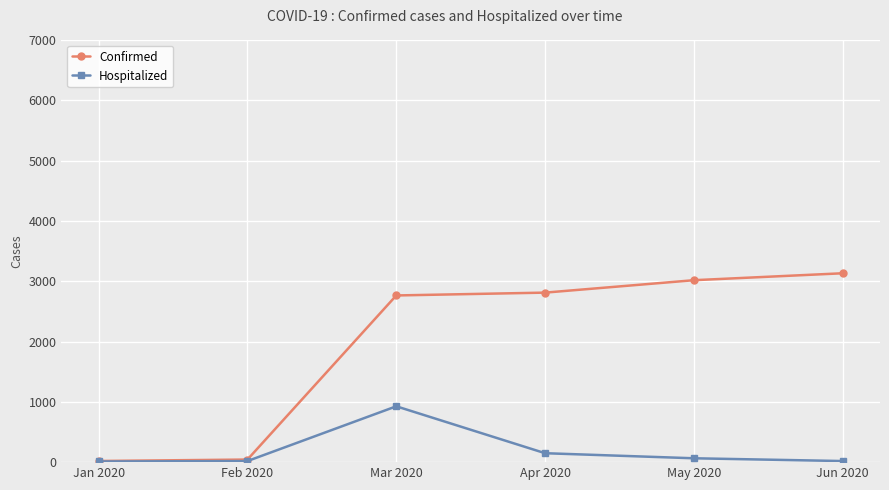

List the series in order of their peak value, lowest first.

Hospitalized, Confirmed